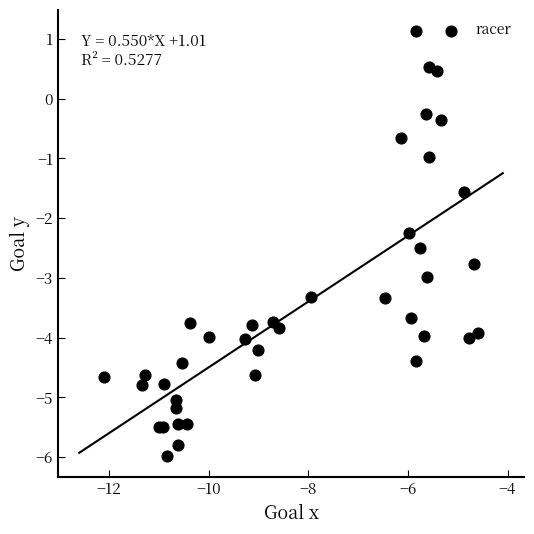

What Y value in the scatter plot is closest to -2?

-2.2